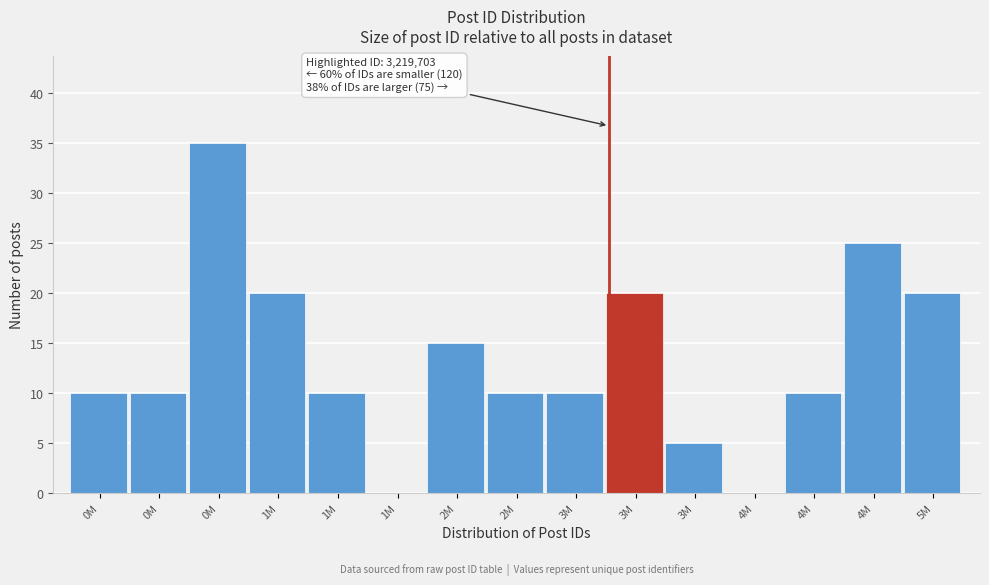

How many series are shown in this chart?

1